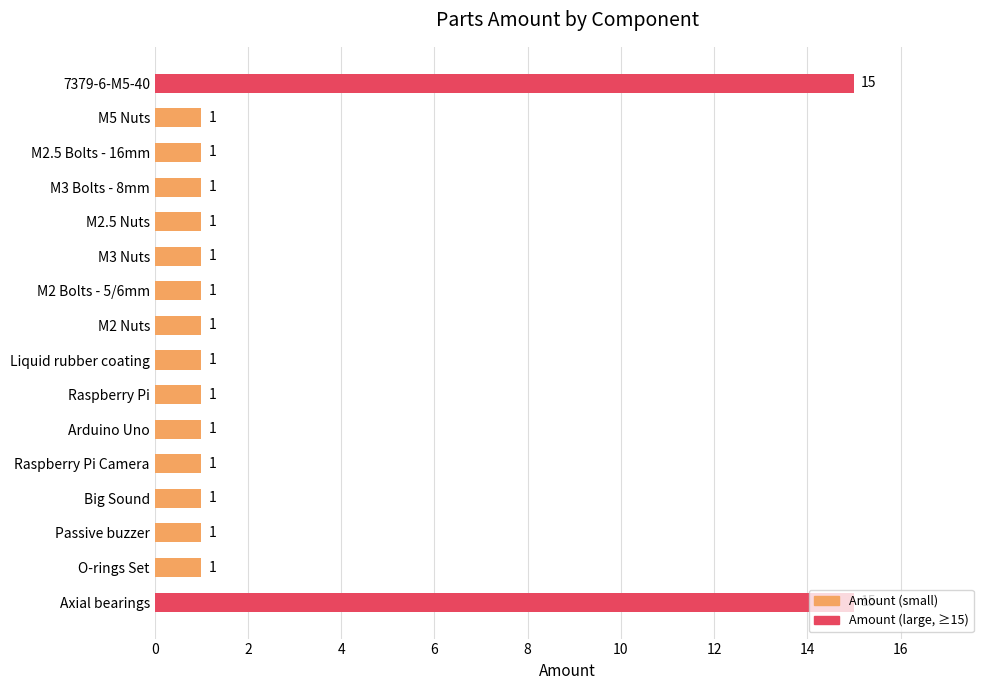

How many bars are there in total?

16